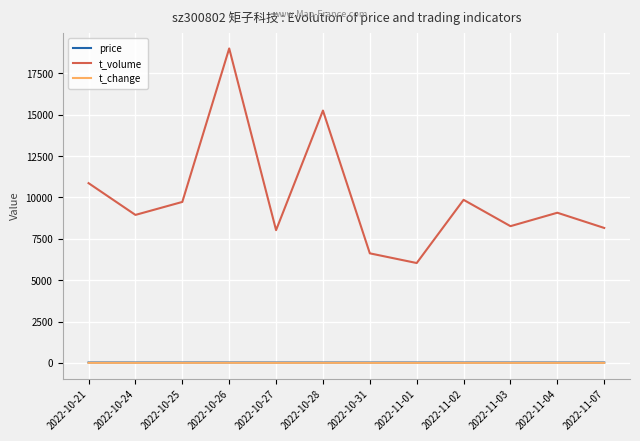

At which label is t_volume closest to 12523?

2022-10-21